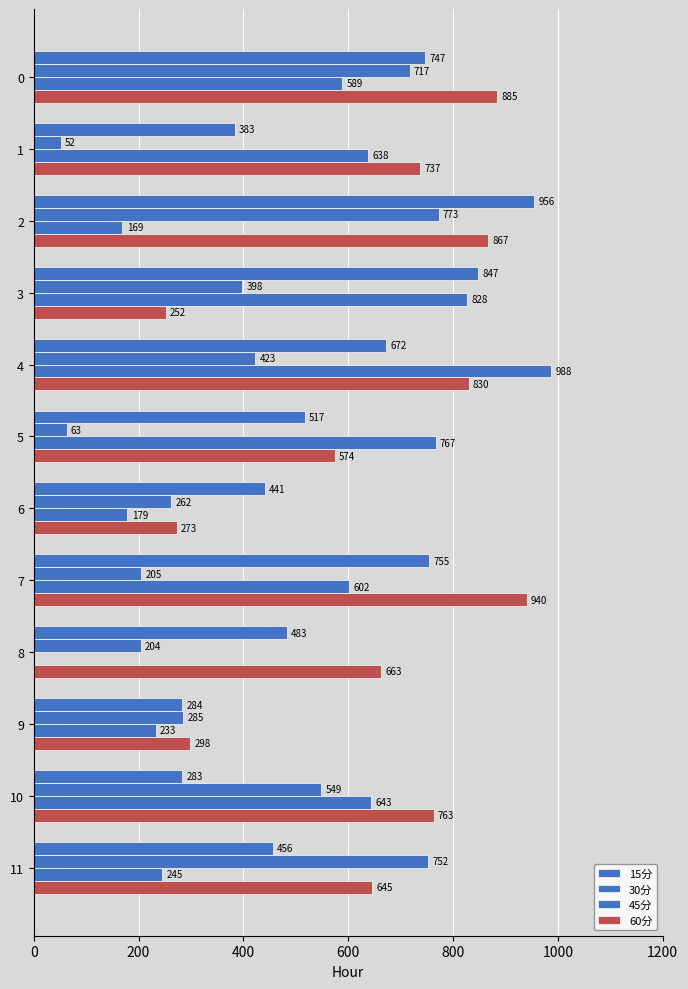

How many data points in 30分 are above 397?

6